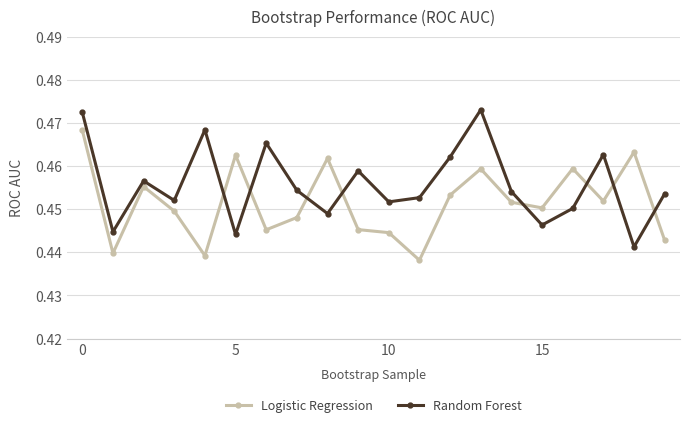

In Logistic Regression, how many points are higher than both neighbors (excluding endpoints)?

6